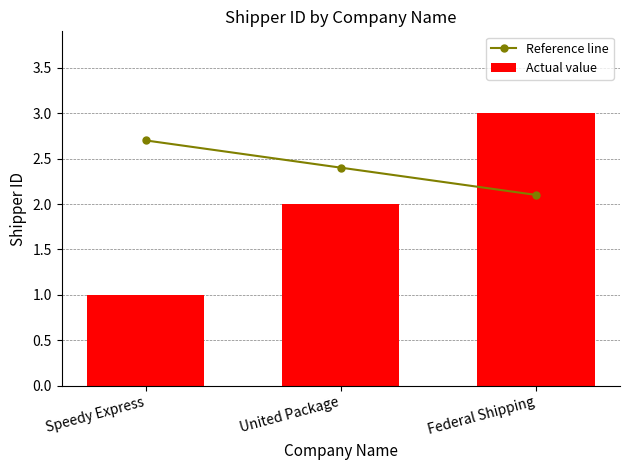

True or false: Reference line has a value of 1.1 at Federal Shipping.

False